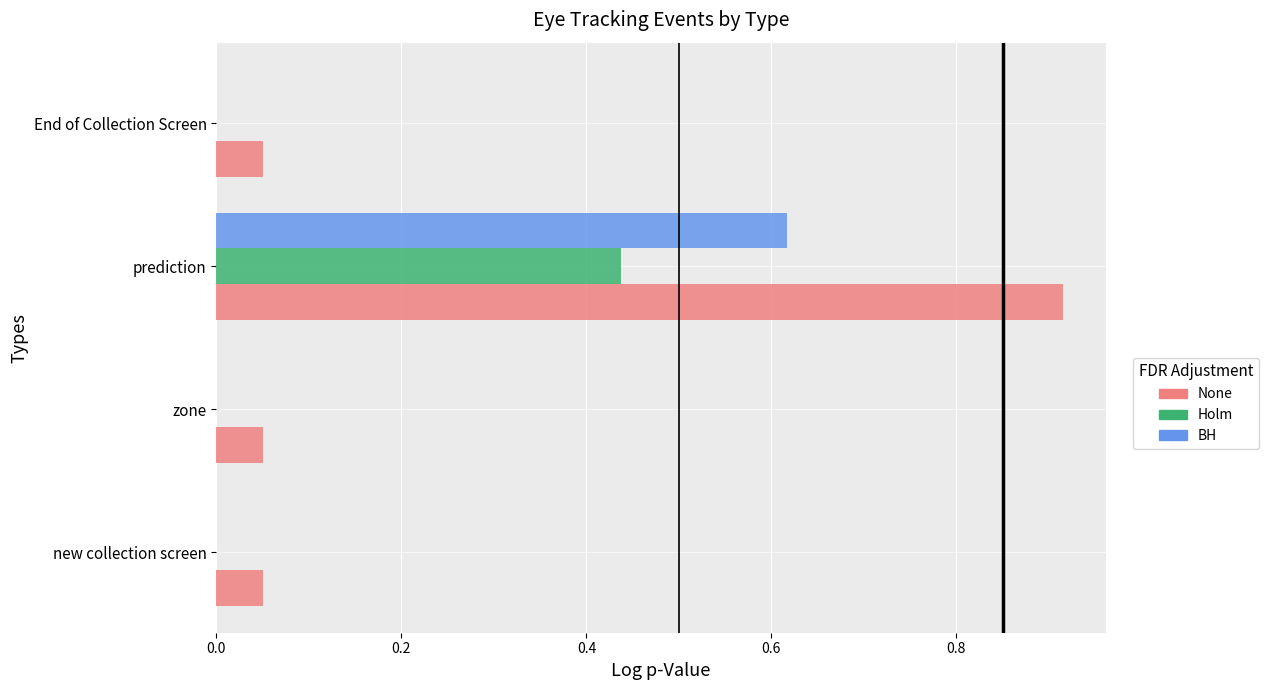

Count the number of data series in this chart.

3